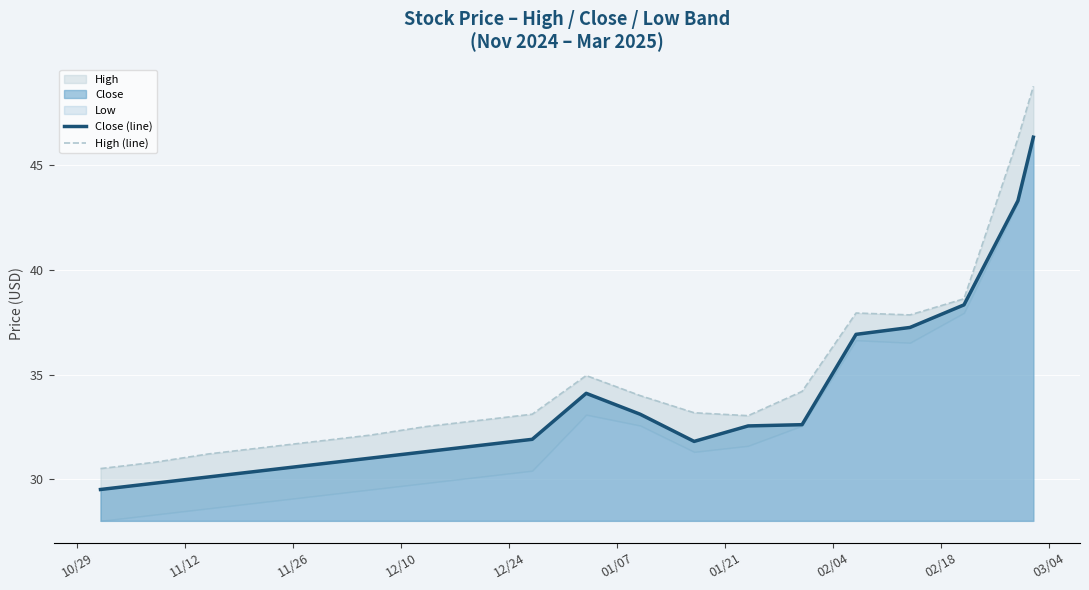

What is the highest value of the Close (line) series?

46.4